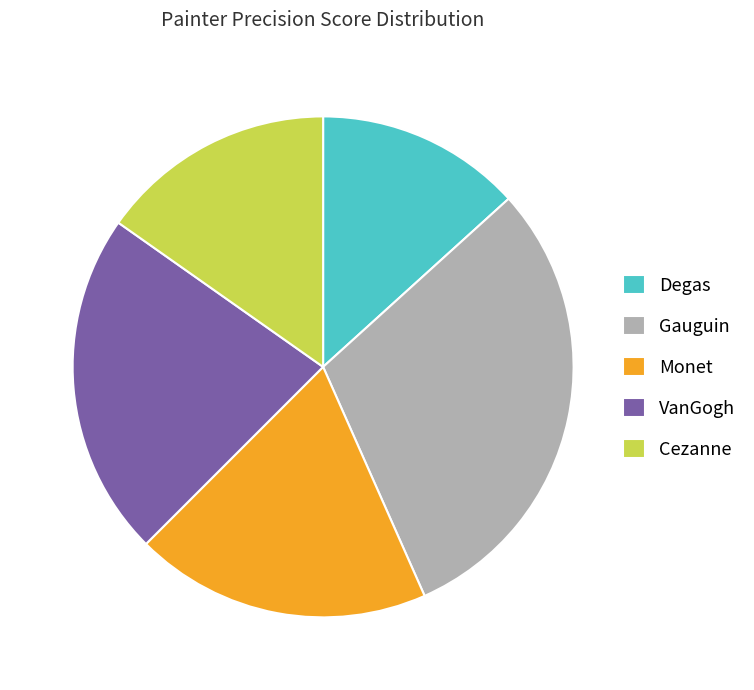

How many slices are in this pie chart?

5